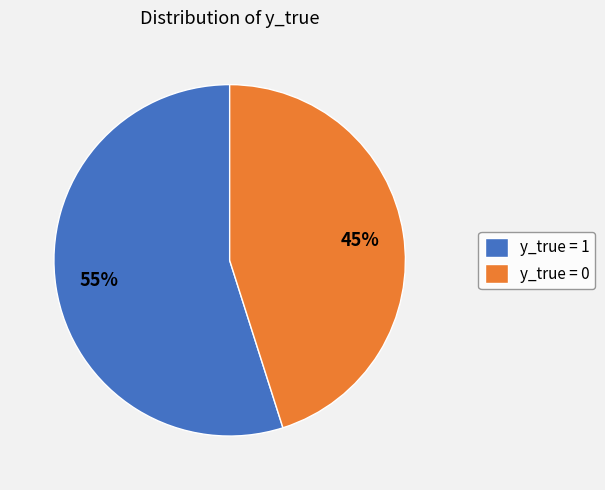

Rank the categories by value from lowest to highest.

y_true = 0, y_true = 1